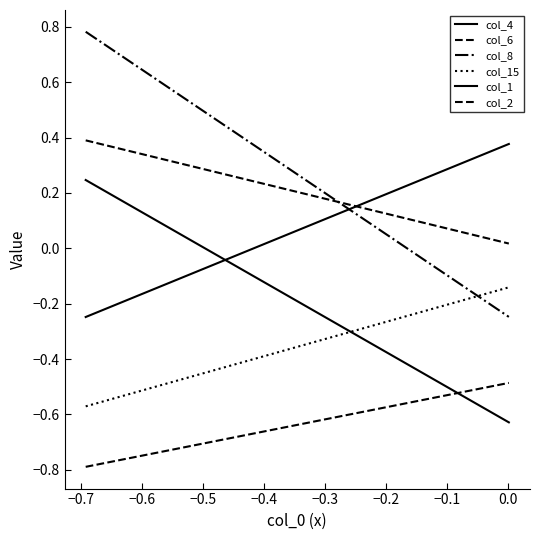

What are all the series names shown in the legend?

col_4, col_6, col_8, col_15, col_1, col_2